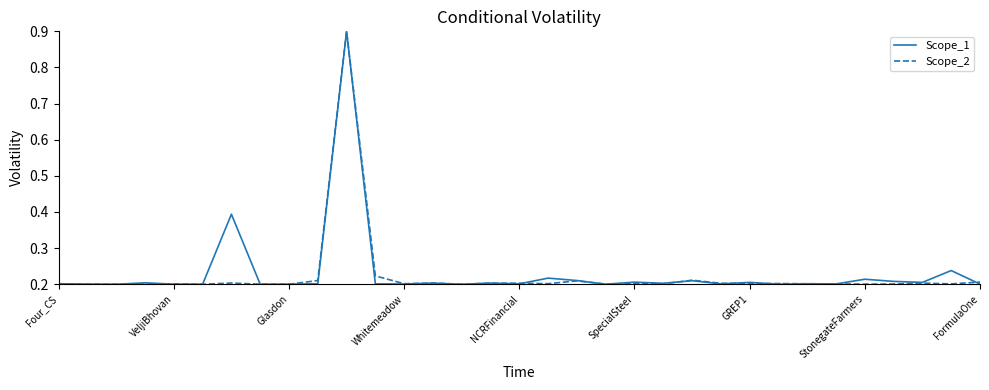

What is the highest value of the Scope_2 series?

0.9